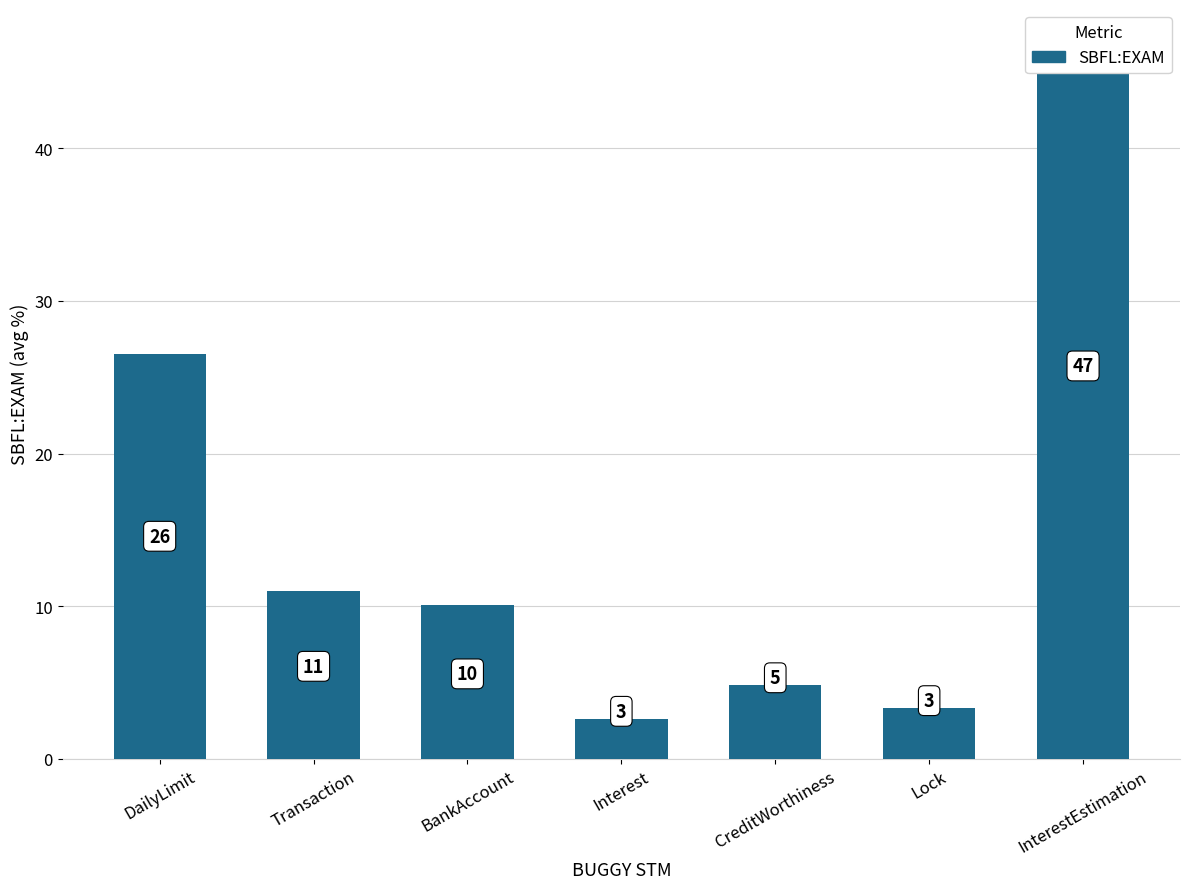

Is it true that the value at BankAccount is 14.3?

False